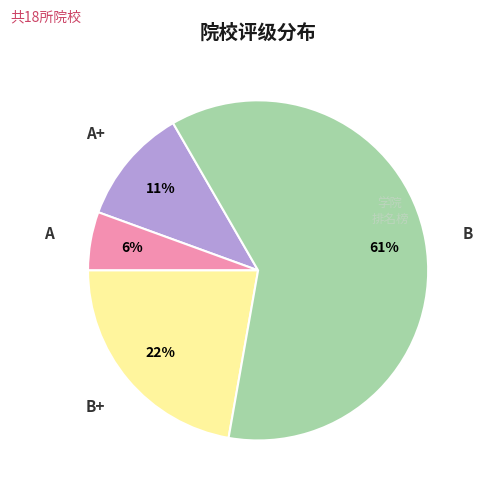

To the nearest percent, what portion does B+ represent?

22%